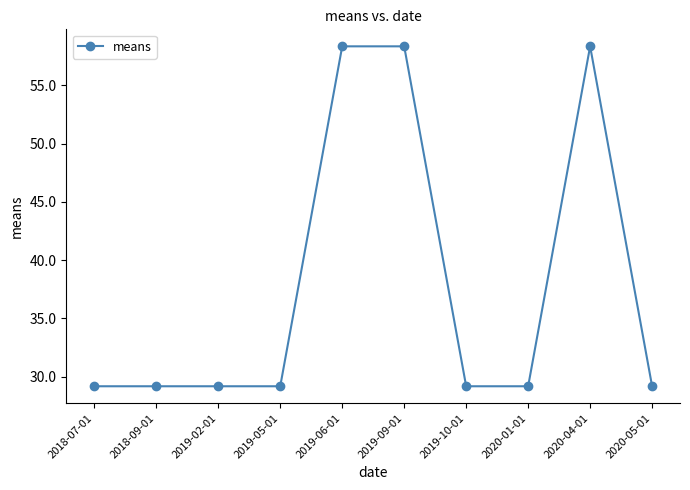

Is this an area chart (filled region under the line)?

No